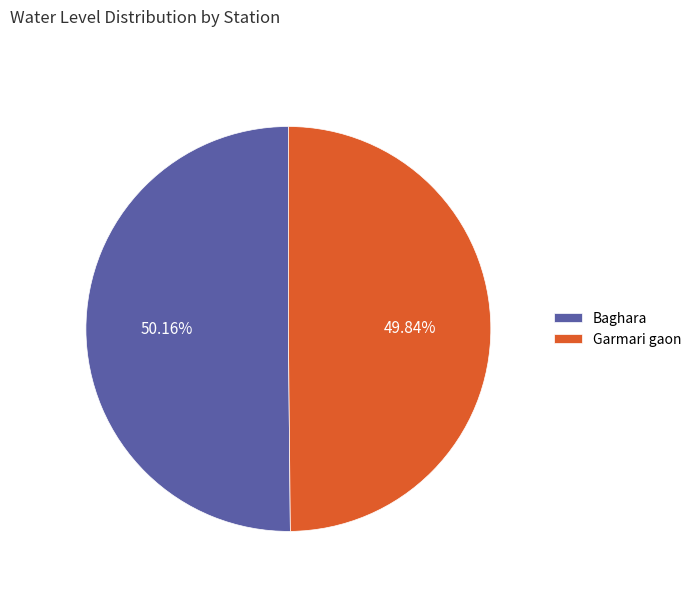

Count the number of slices in the pie.

2